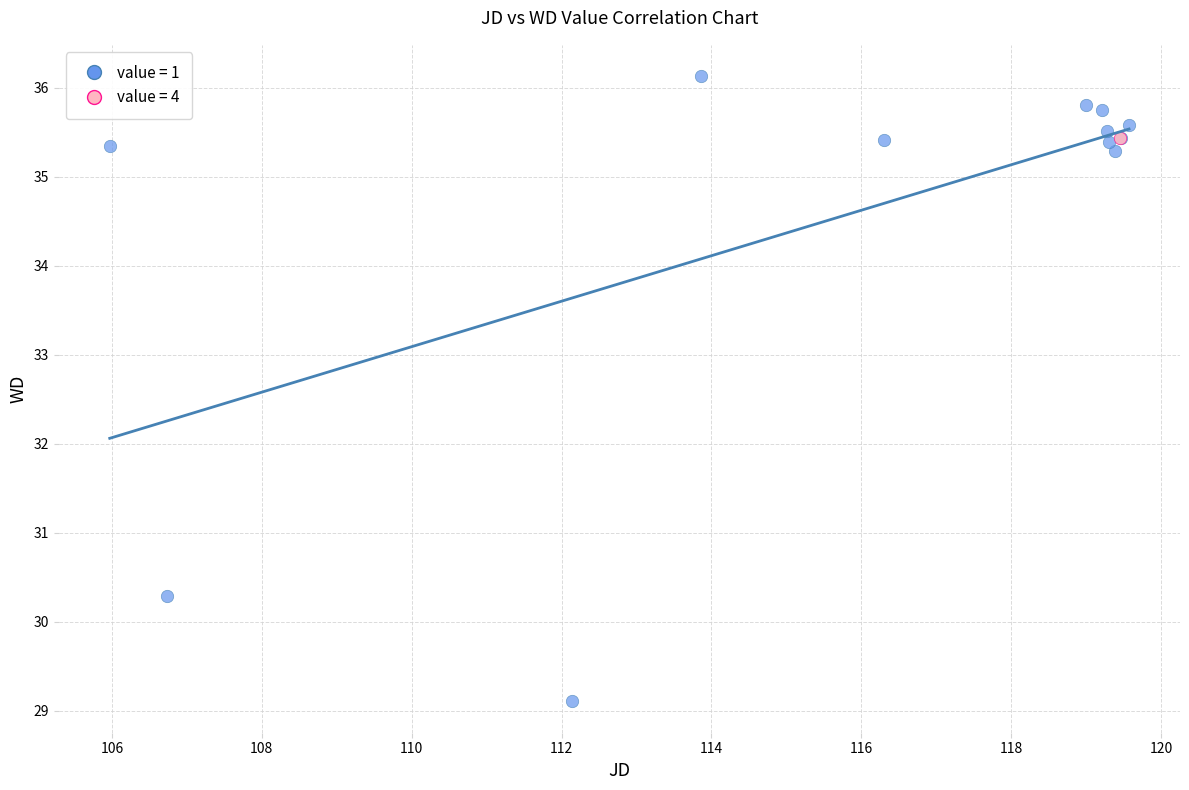

What are all the series names shown in the legend?

value = 1, value = 4